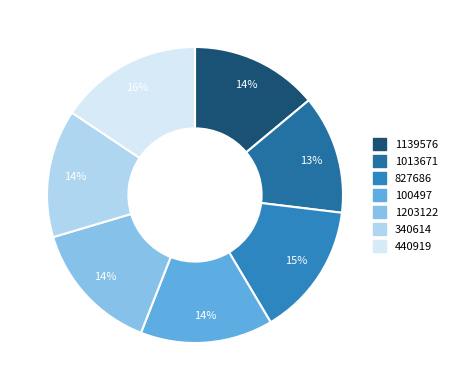

Does any single category account for the majority?

No